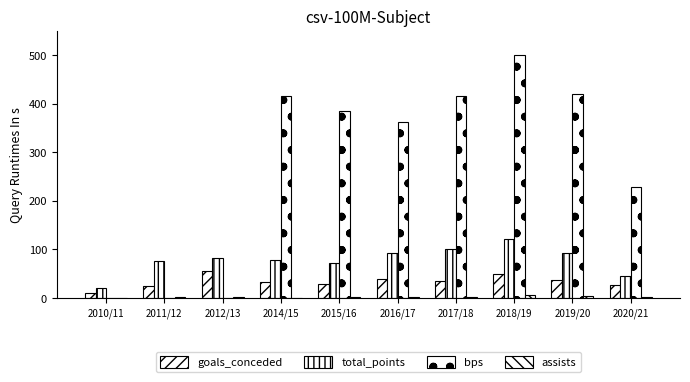

How many series are shown in this chart?

4